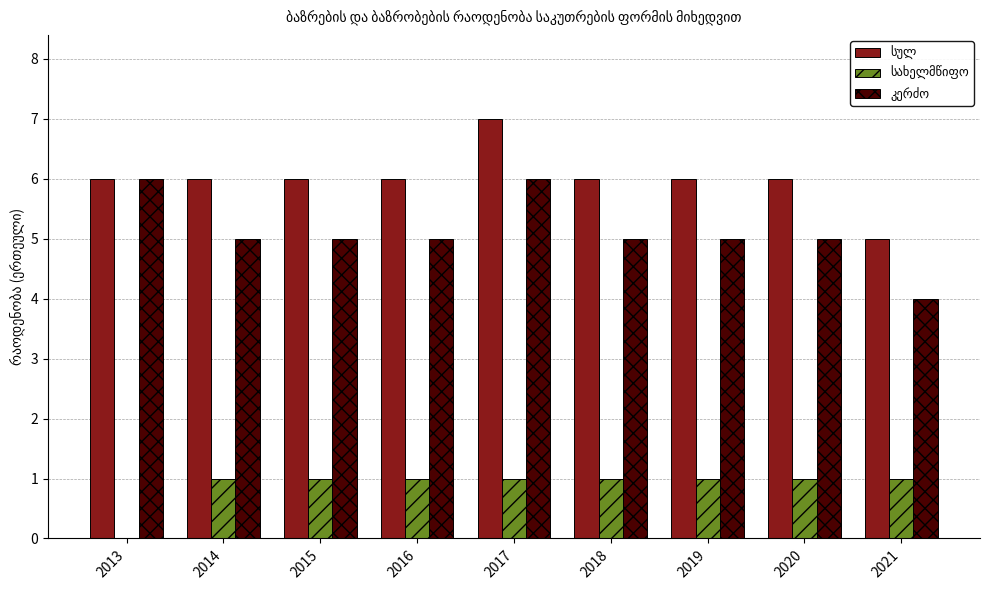

How many data points does each series have?

9